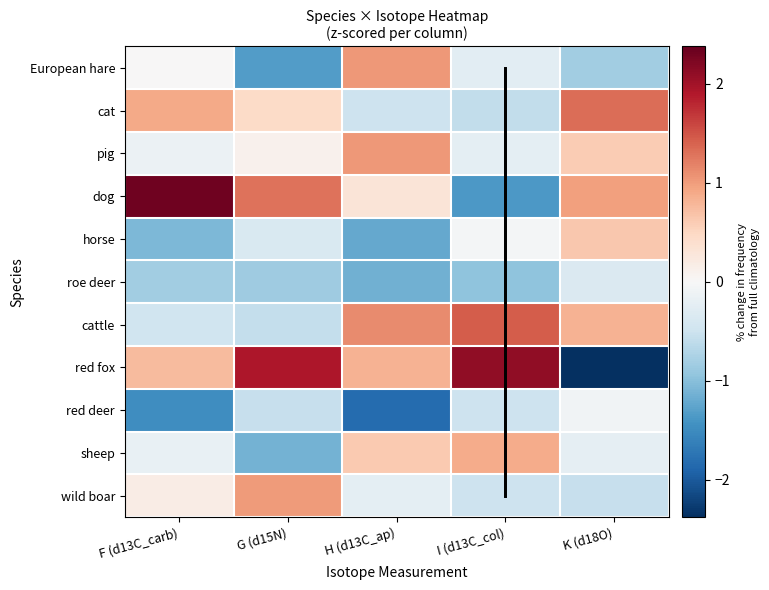

Which series has the largest total across all categories?

dog